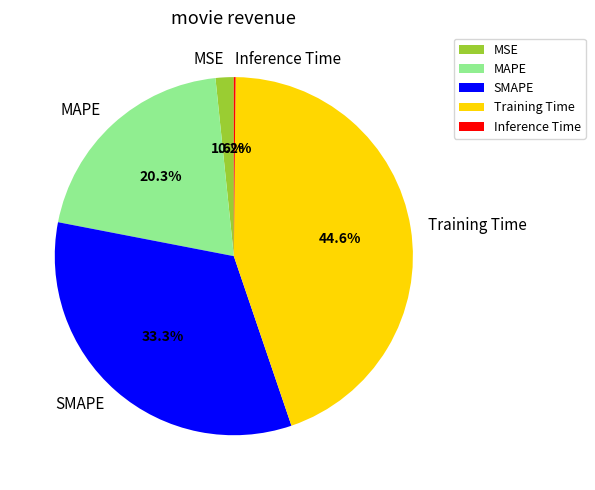

What portion of the pie excludes MAPE?

79.7%